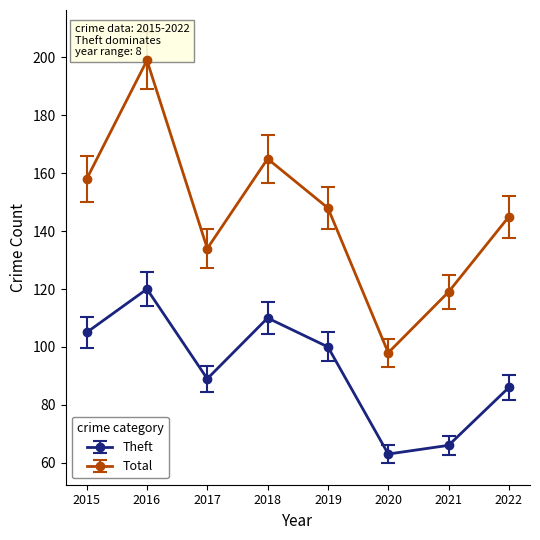

What are all the series names shown in the legend?

Theft, Total